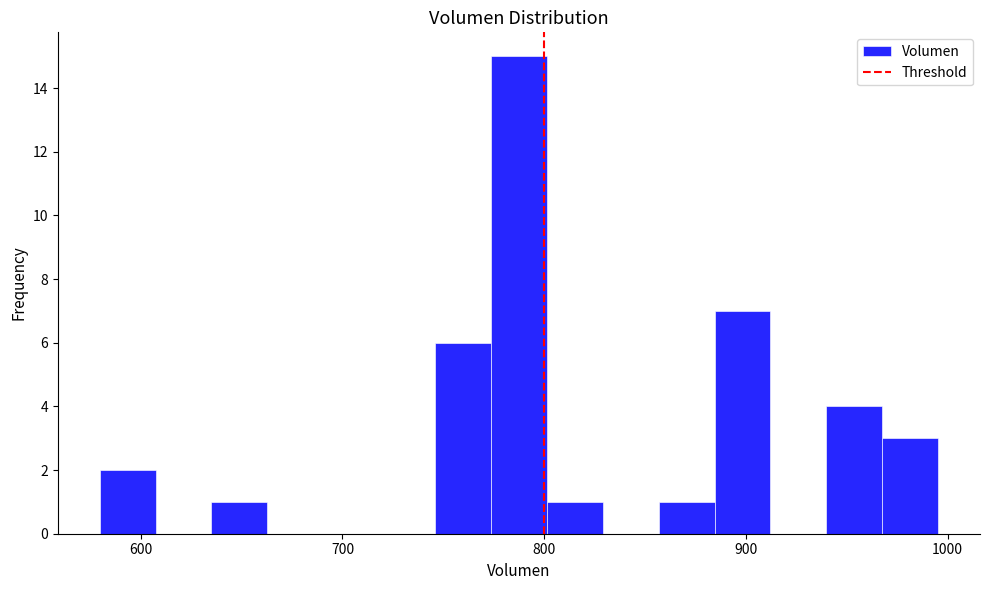

Read against the x-axis, roughly where is the centre of the tallest bar?

790